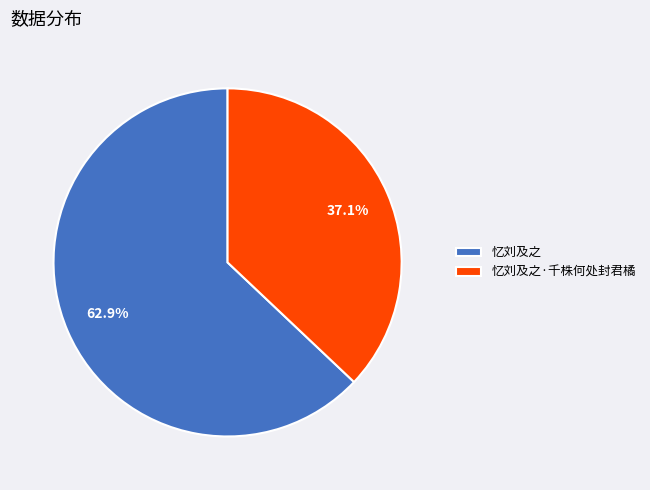

Count the number of slices in the pie.

2